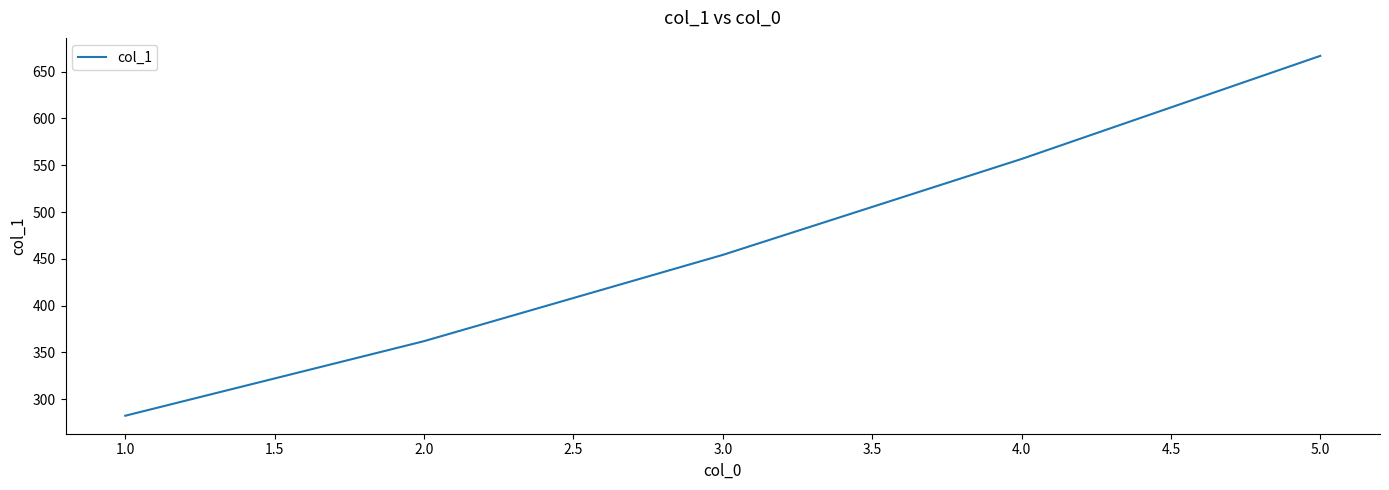

What is the ratio of the value at 2.0 to the value at 4.0?

0.7